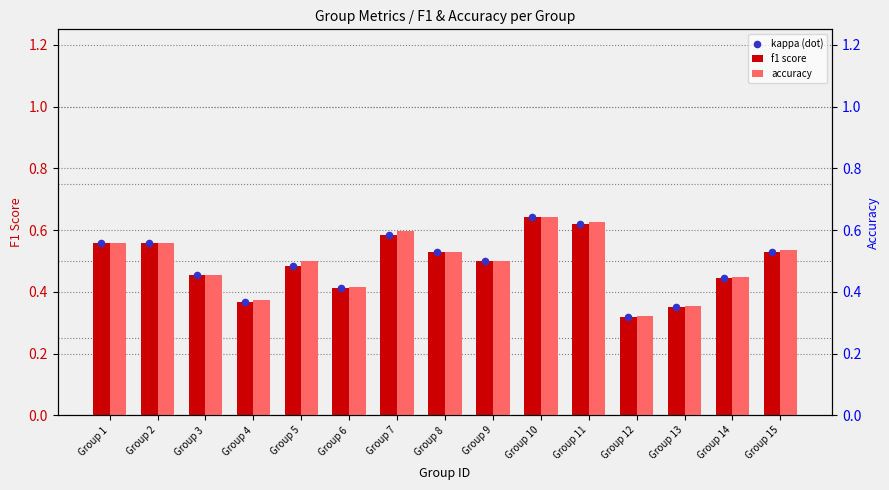

What are all the series names shown in the legend?

f1 score, kappa (dot), accuracy